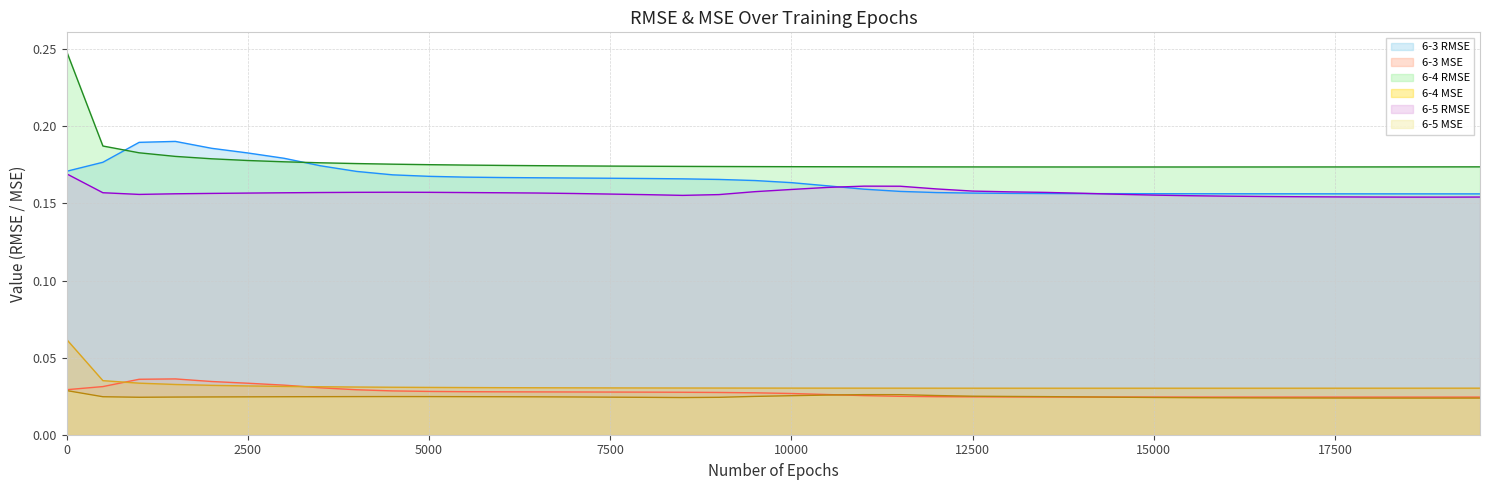

True or false: 6-3 MSE has more than 0 points higher than both neighbors.

True